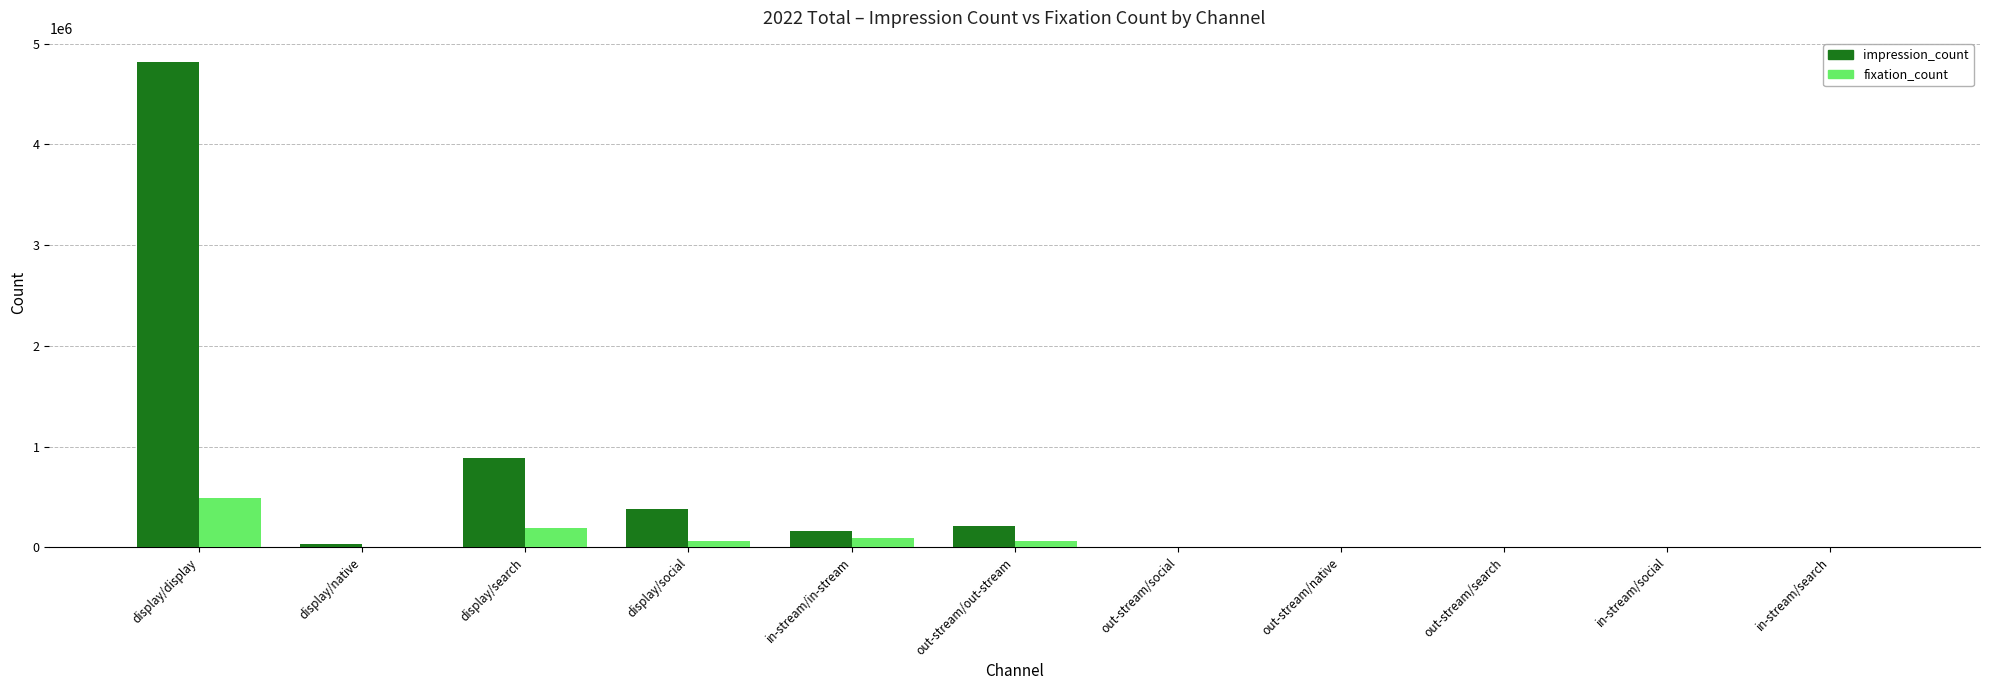

Which category has the highest value across all series?

display/display